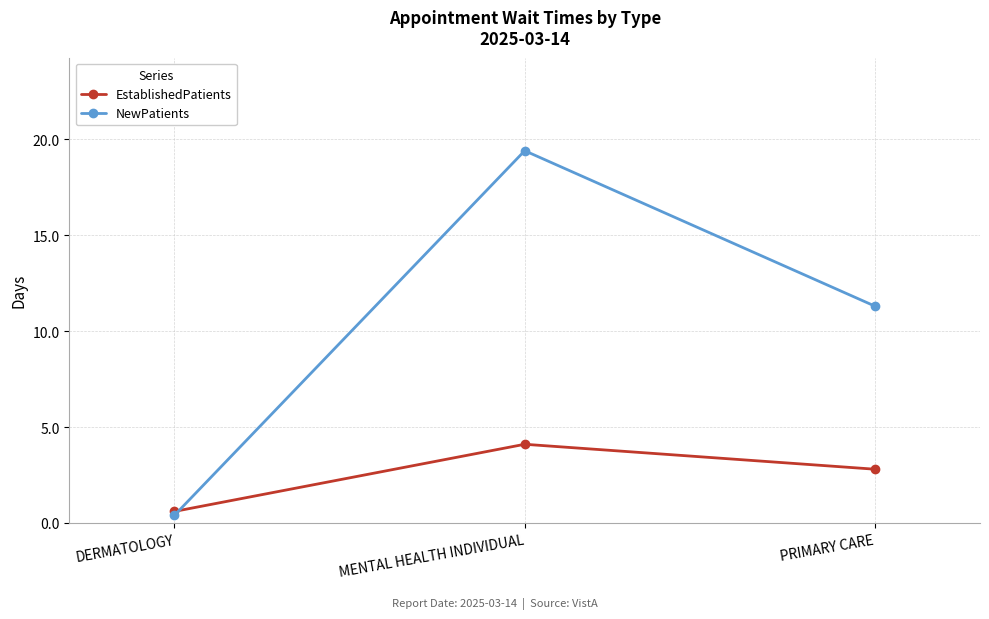

What value does the NewPatients series have at DERMATOLOGY?

0.4